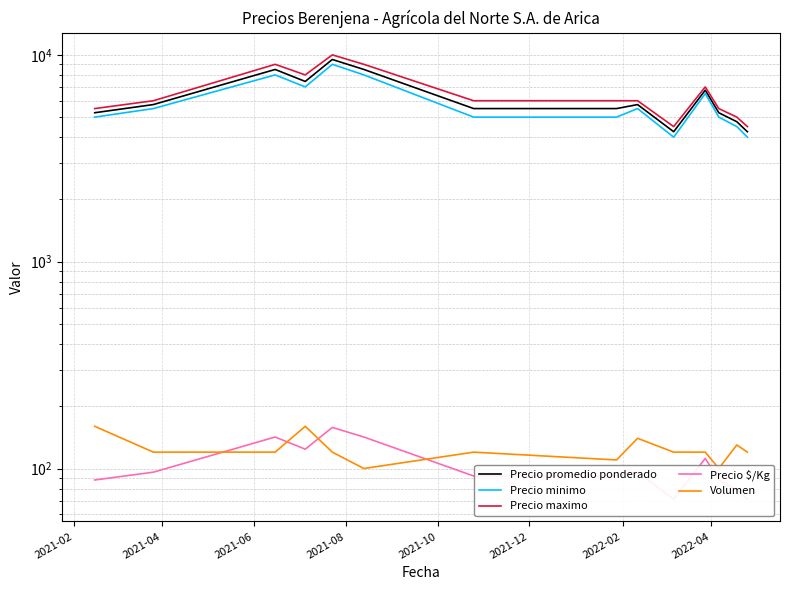

True or false: Precio promedio ponderado and Precio $/Kg intersect in this chart.

False